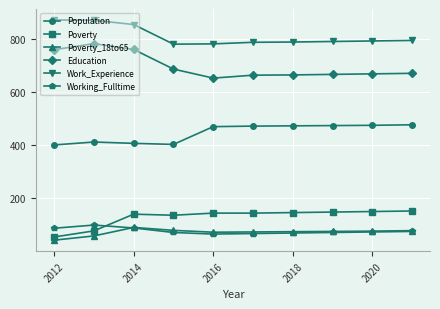

What is the difference between the second highest and second lowest values in the Population series?

72